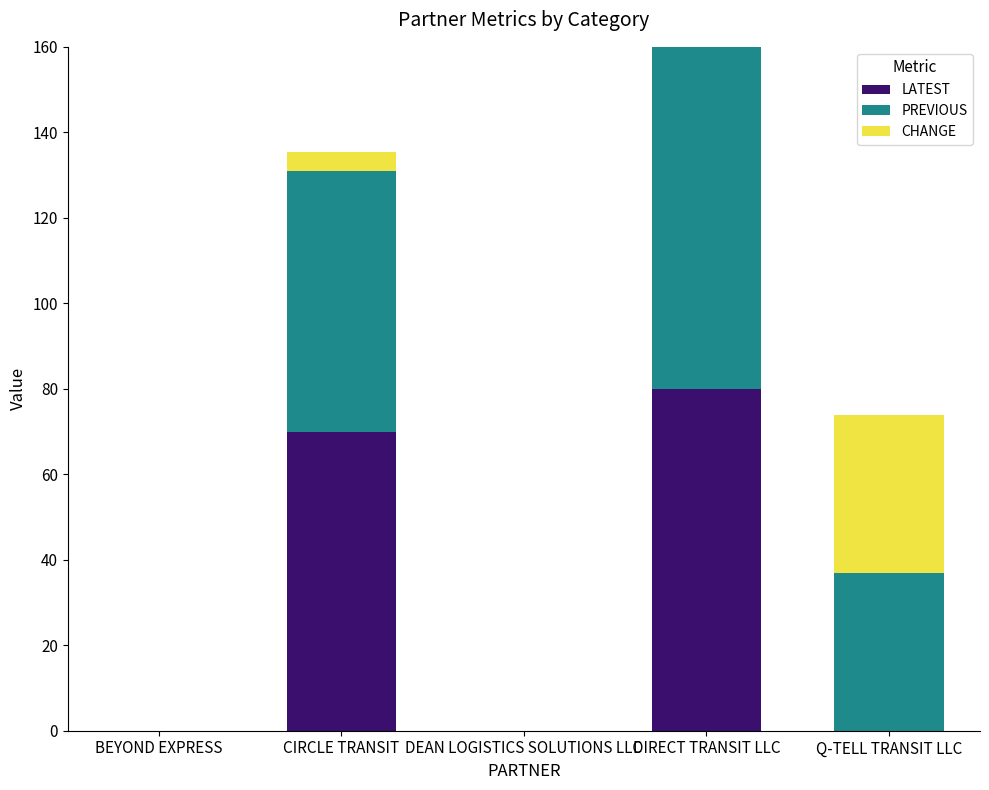

What is the difference between the highest and lowest values at Q-TELL TRANSIT LLC?

37.0